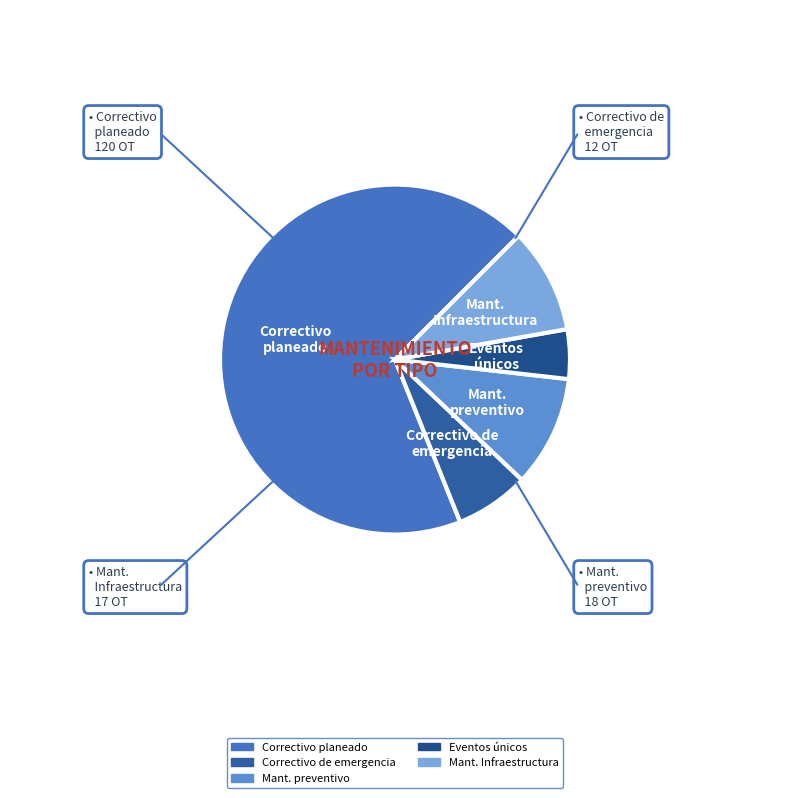

True or false: Correctivo de emergencia accounts for 7% of the total.

True